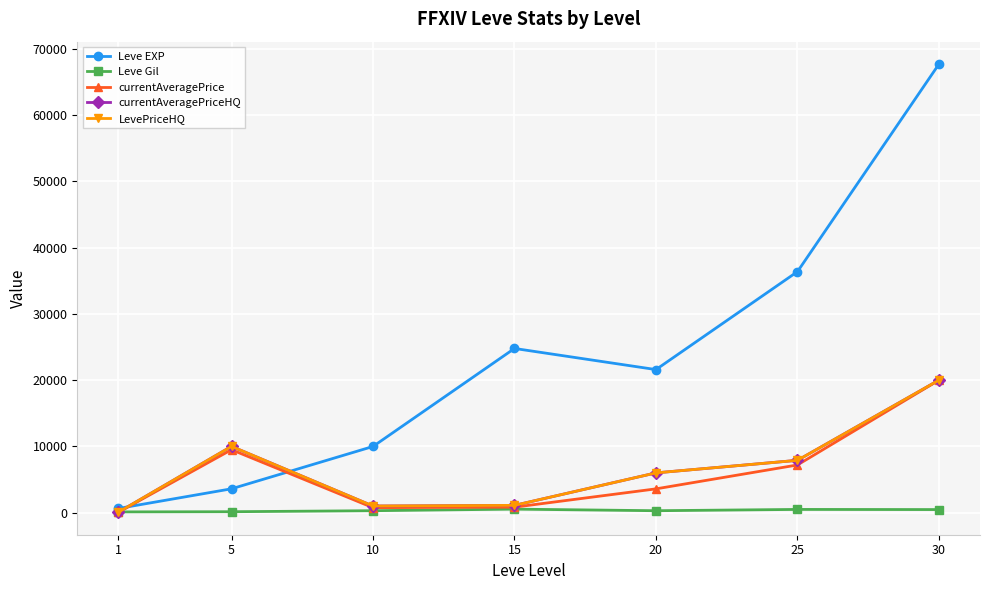

What is the spread (max minus min) of values at 1?

580.5